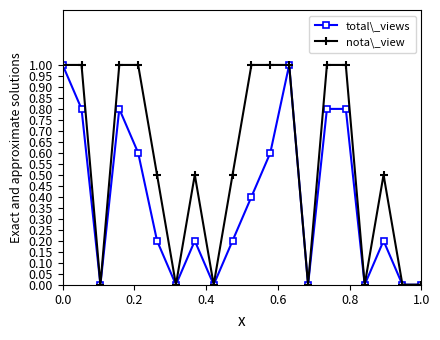

Reading right to left, what are all the values shown in this chart?

total\_views: 0.0	0.0	0.2	0.0	0.8	0.8	0.0	1.0	0.6	0.4	0.2	0.0	0.2	0.0	0.2	0.6	0.8	0.0	0.8	1.0
nota\_view: 0.0	0.0	0.5	0.0	1.0	1.0	0.0	1.0	1.0	1.0	0.5	0.0	0.5	0.0	0.5	1.0	1.0	0.0	1.0	1.0